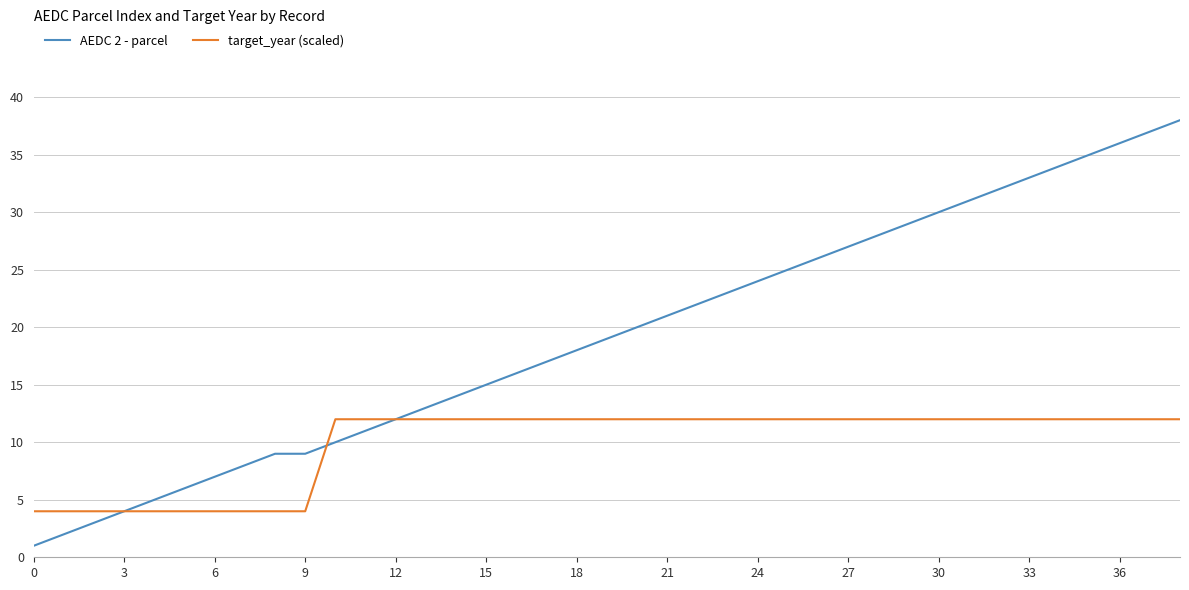

Reading left to right, transcribe all the data shown in this chart.

AEDC 2 - parcel: 1	2	3	4	5	6	7	8	9	9	10	11	12	13	14	15	16	17	18	19	20	21	22	23	24	25	26	27	28	29	30	31	32	33	34	35	36	37	38
target_year (scaled): 4	4	4	4	4	4	4	4	4	4	12	12	12	12	12	12	12	12	12	12	12	12	12	12	12	12	12	12	12	12	12	12	12	12	12	12	12	12	12